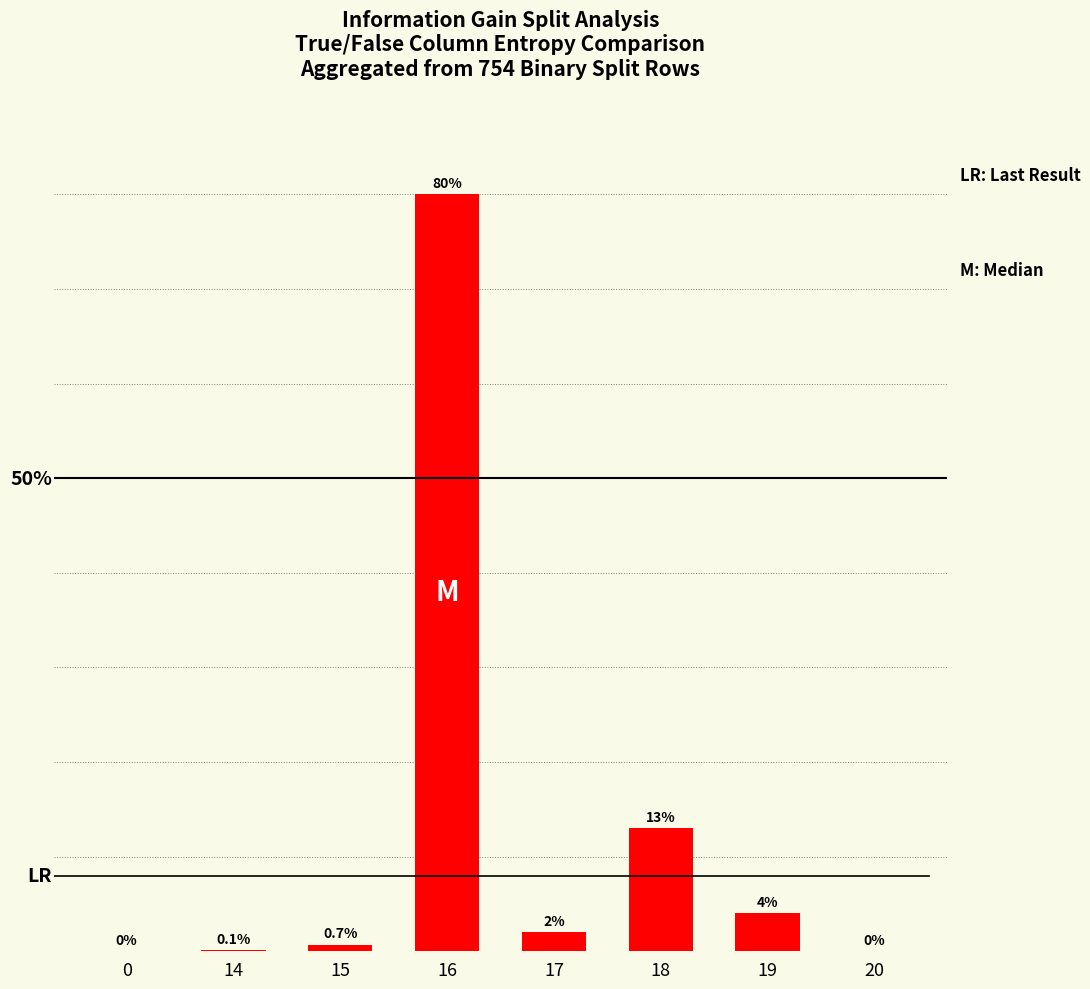

What is the value of the 5th bar from the left?

2.0